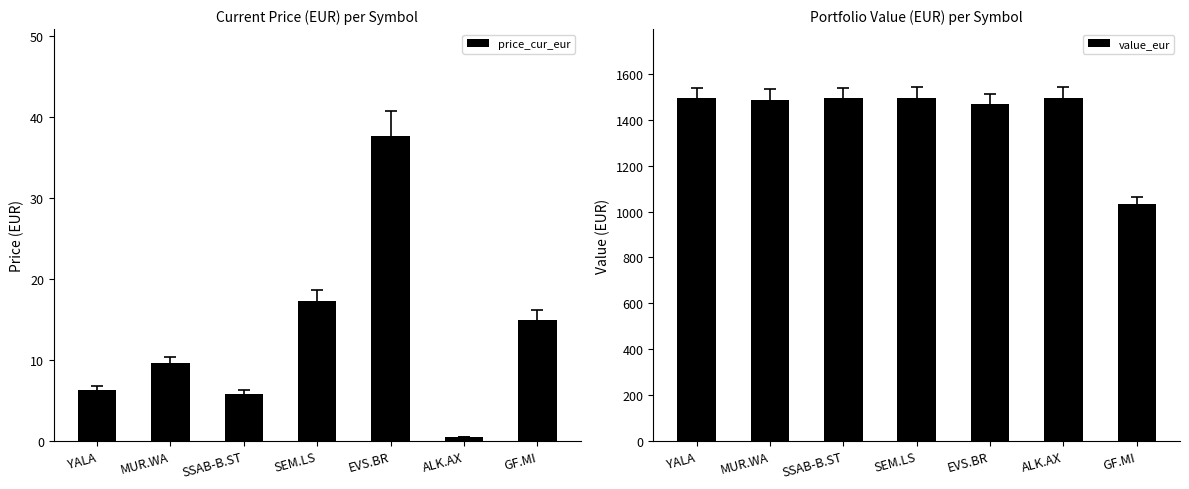

Reading left to right, transcribe all the data shown in this chart.

price_cur_eur: 6.3	9.6	5.8	17.2	37.6	0.5	14.9
value_eur: 1495.0	1488.5	1494.1	1496.7	1468.3	1496.8	1031.5